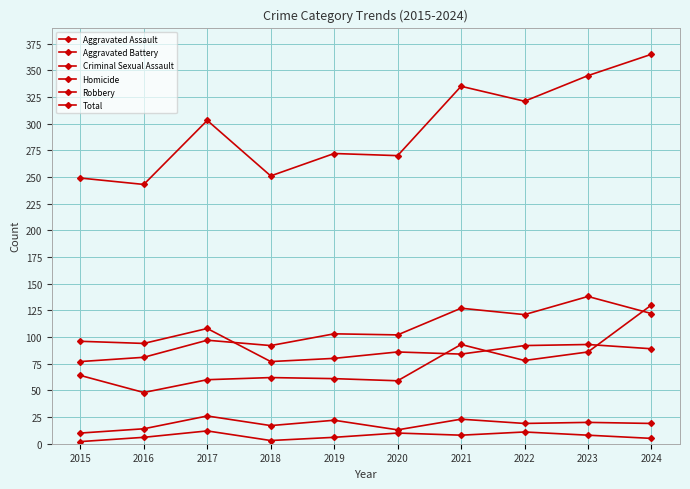

How many data points in Aggravated Assault are less than 64?

5